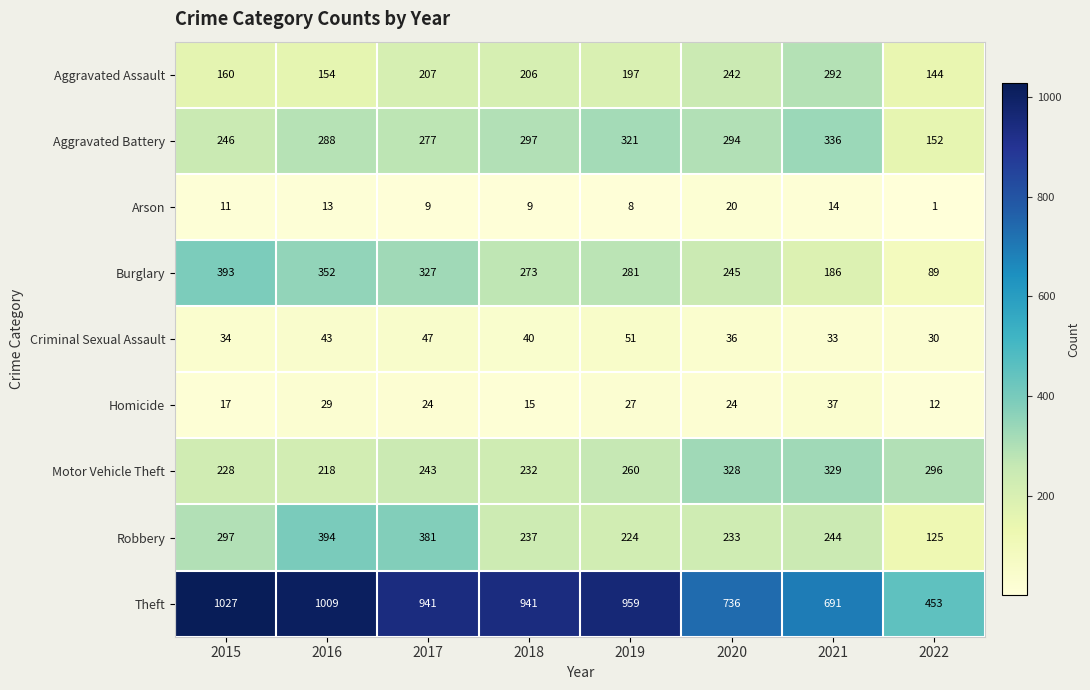

True or false: Criminal Sexual Assault has a value of 62 at 2020.

False